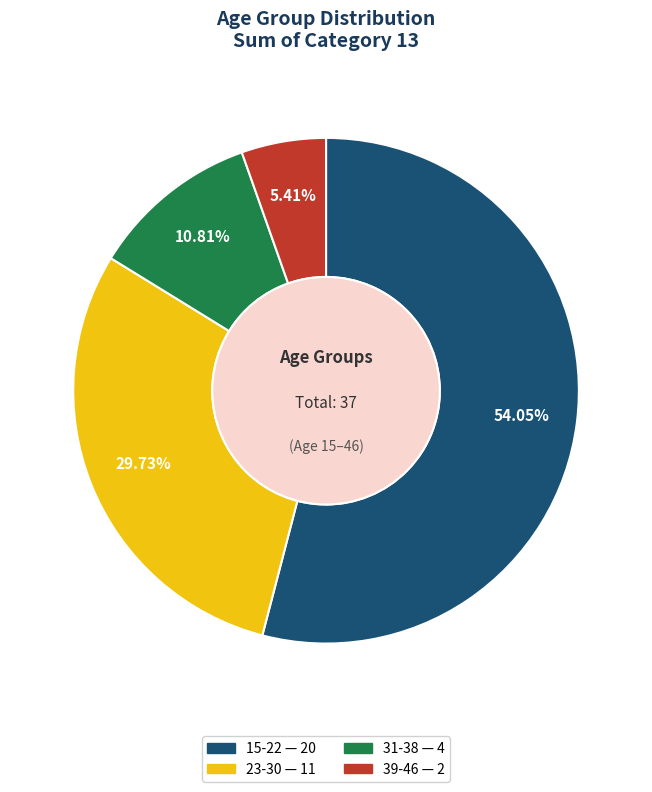

True or false: 39-46 accounts for 16% of the total.

False